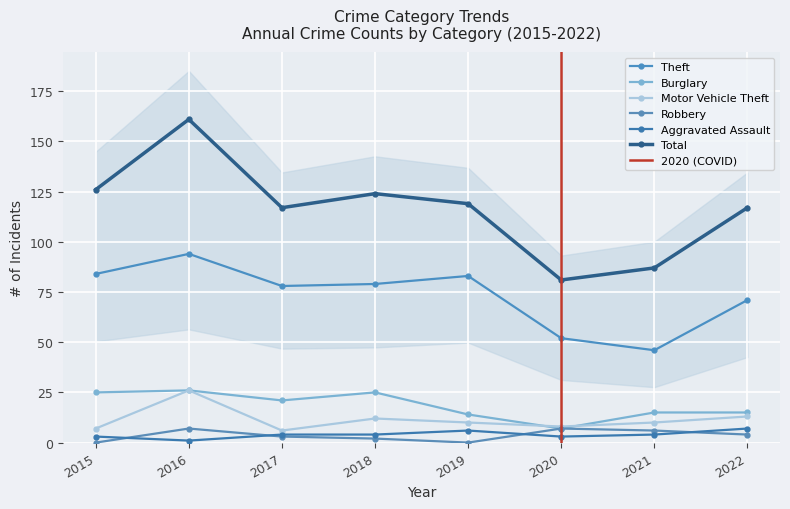

True or false: Burglary has a value of 15 at 2021.

True